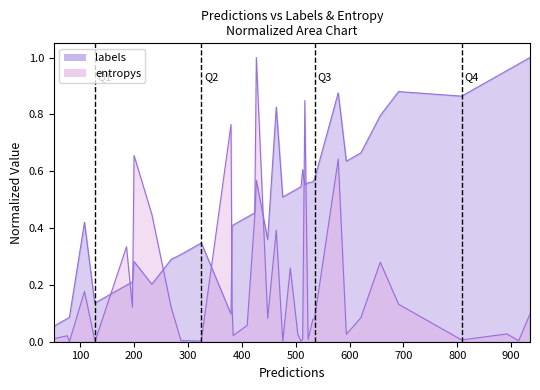

What is the difference between the maximum and minimum values in the labels_line series?

0.9